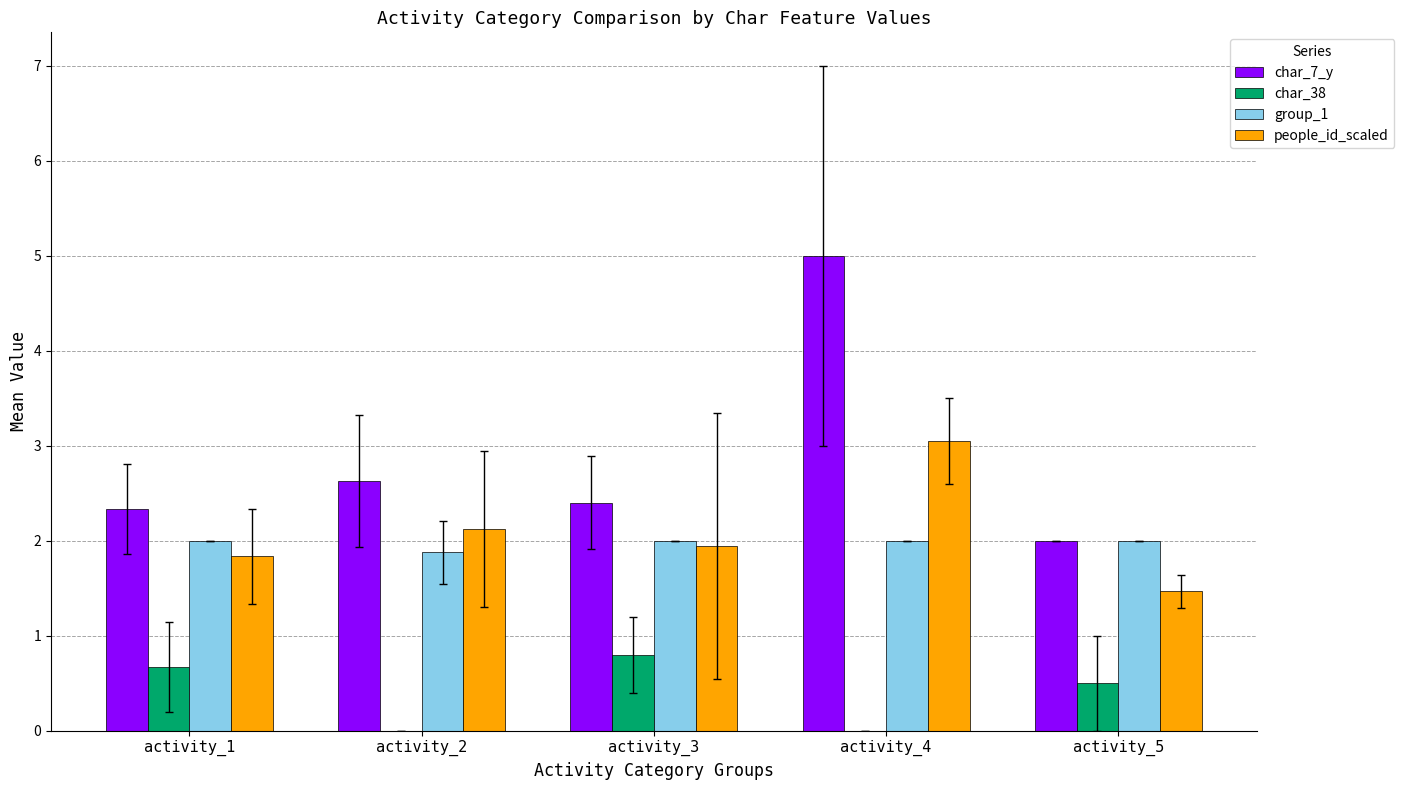

What is the sum of all people_id_scaled values?

10.4